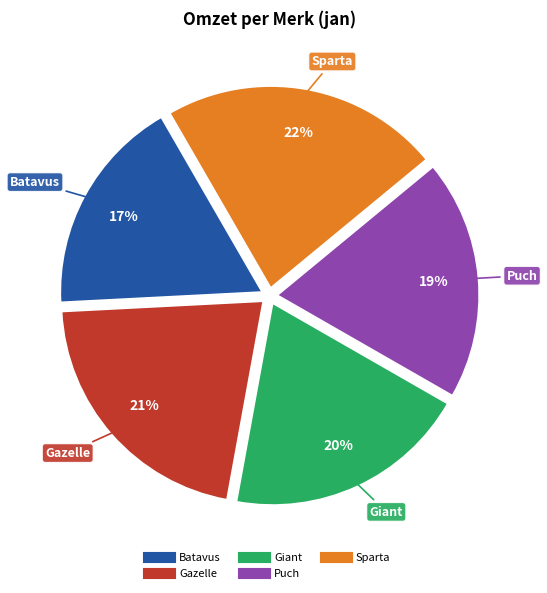

Approximately how many times larger is the value at Batavus compared to Puch?

0.9